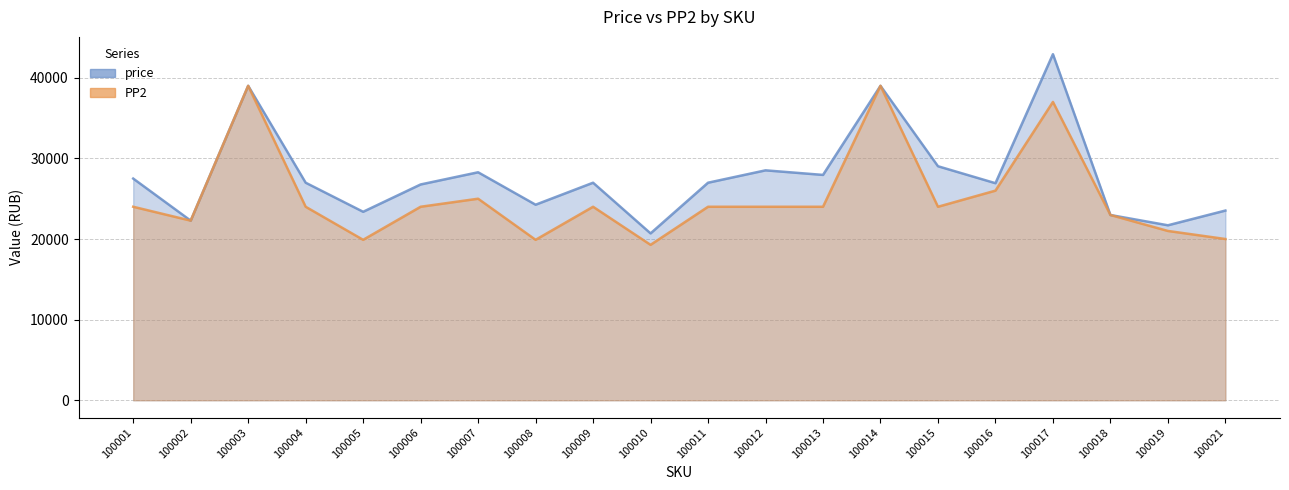

The PP2 series shows 19278 at 100010. True or false?

True